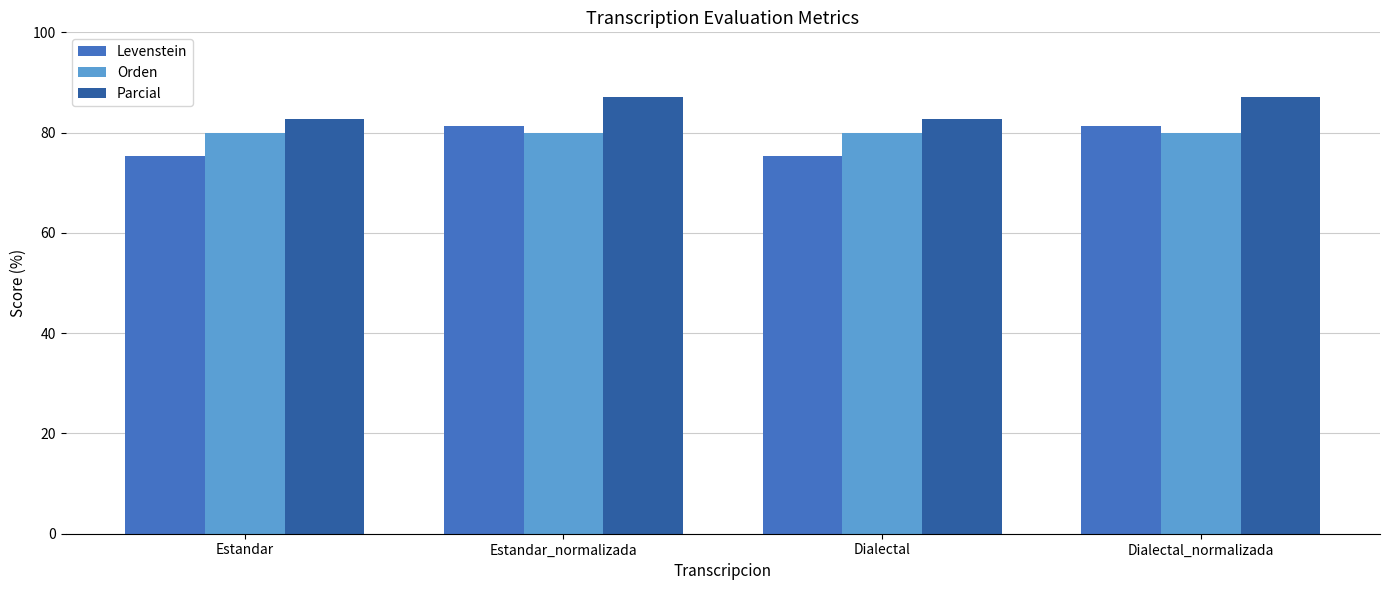

Read the Parcial value at Dialectal.

82.8